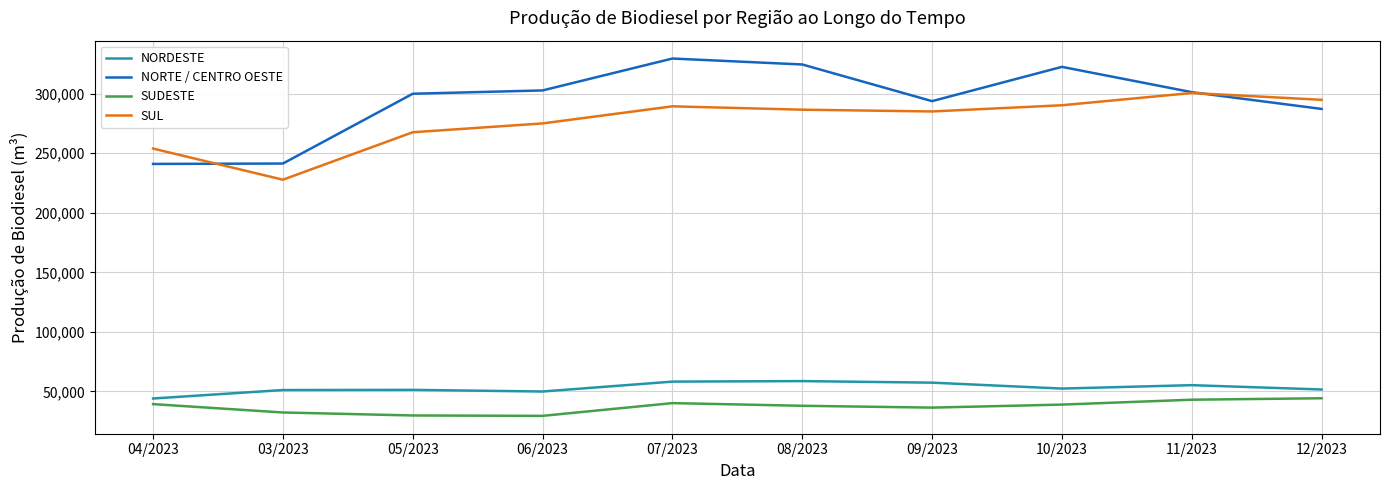

At which category does the chart reach its peak across all series?

07/2023